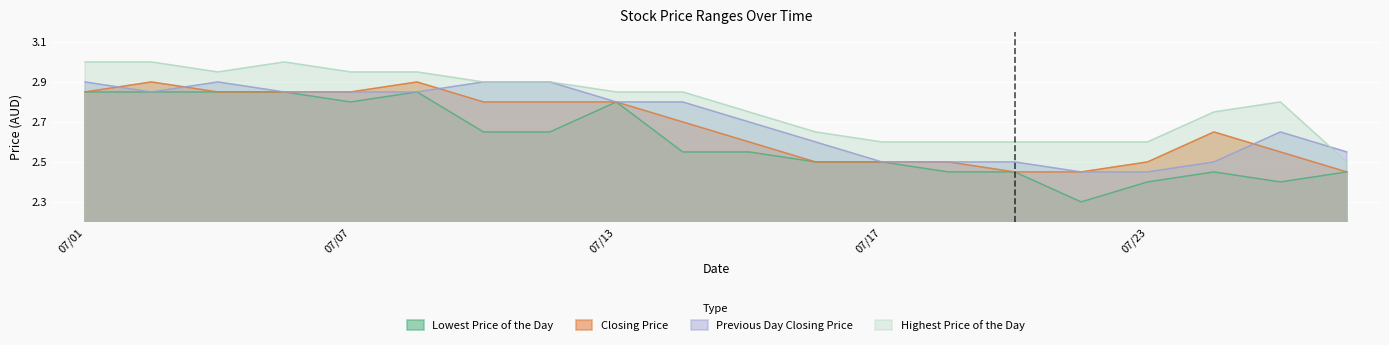

How many interior local peaks does the Lowest Price of the Day series have?

3